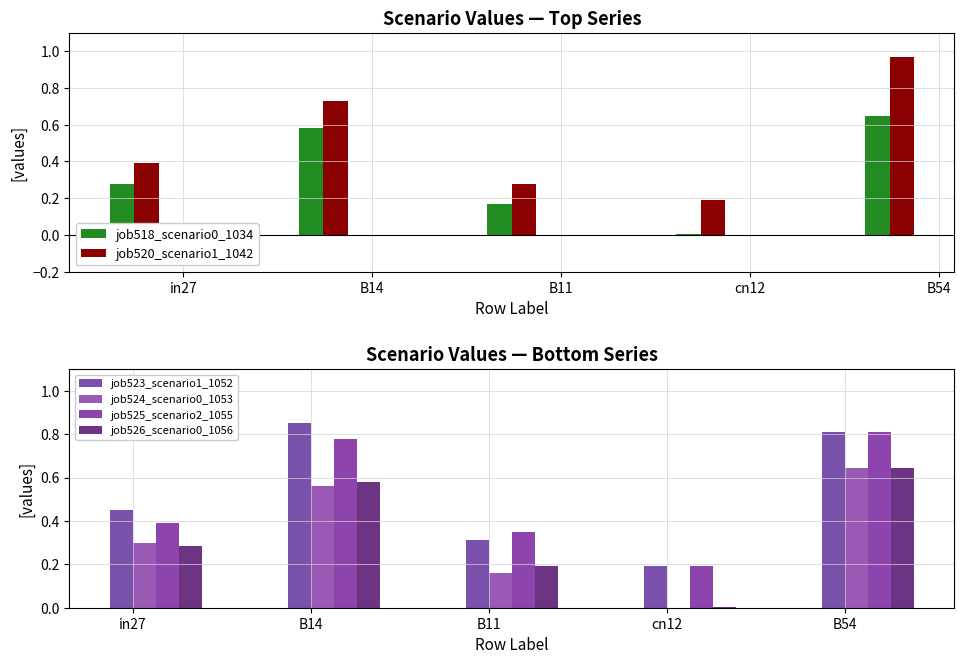

Which has a higher value, in27 or cn12?

in27